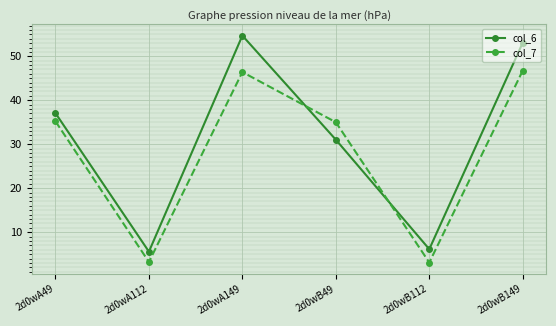

In col_7, how many points are higher than both neighbors (excluding endpoints)?

1